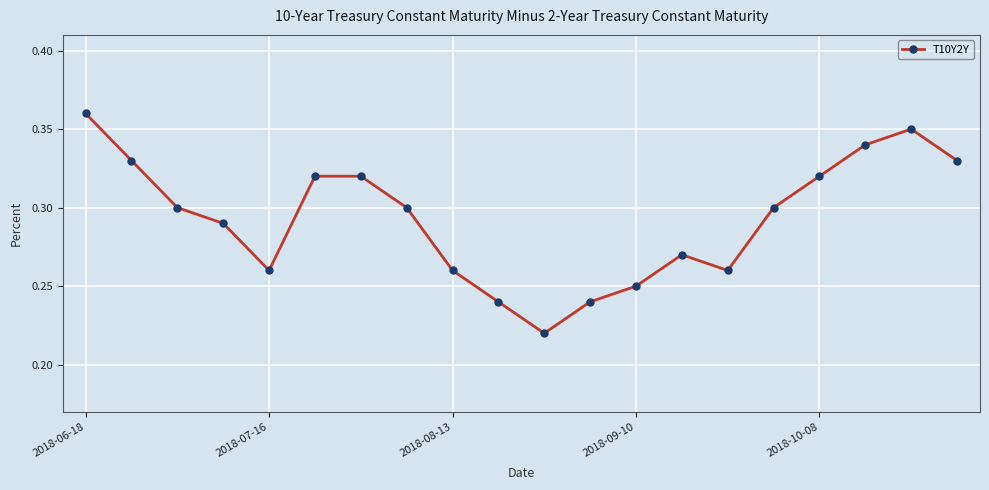

What is the sum of all values?

5.9